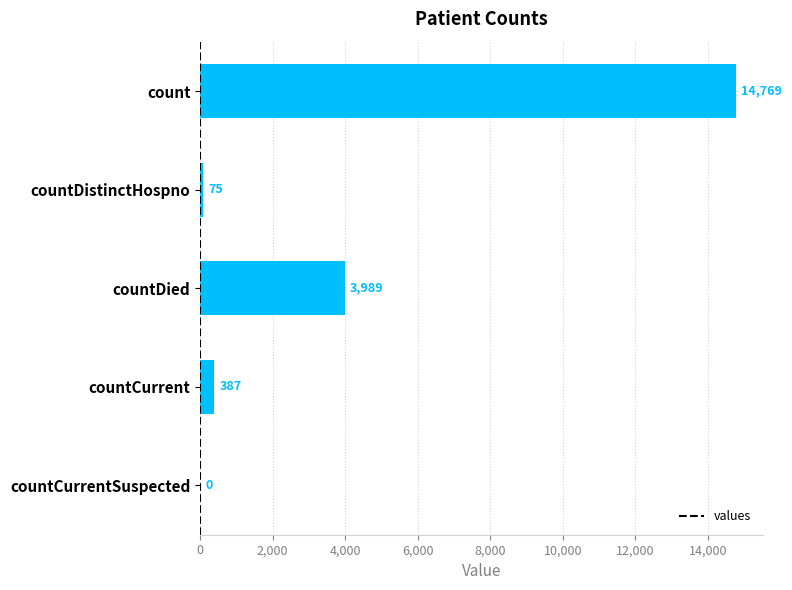

What is the sum of all values?

19220